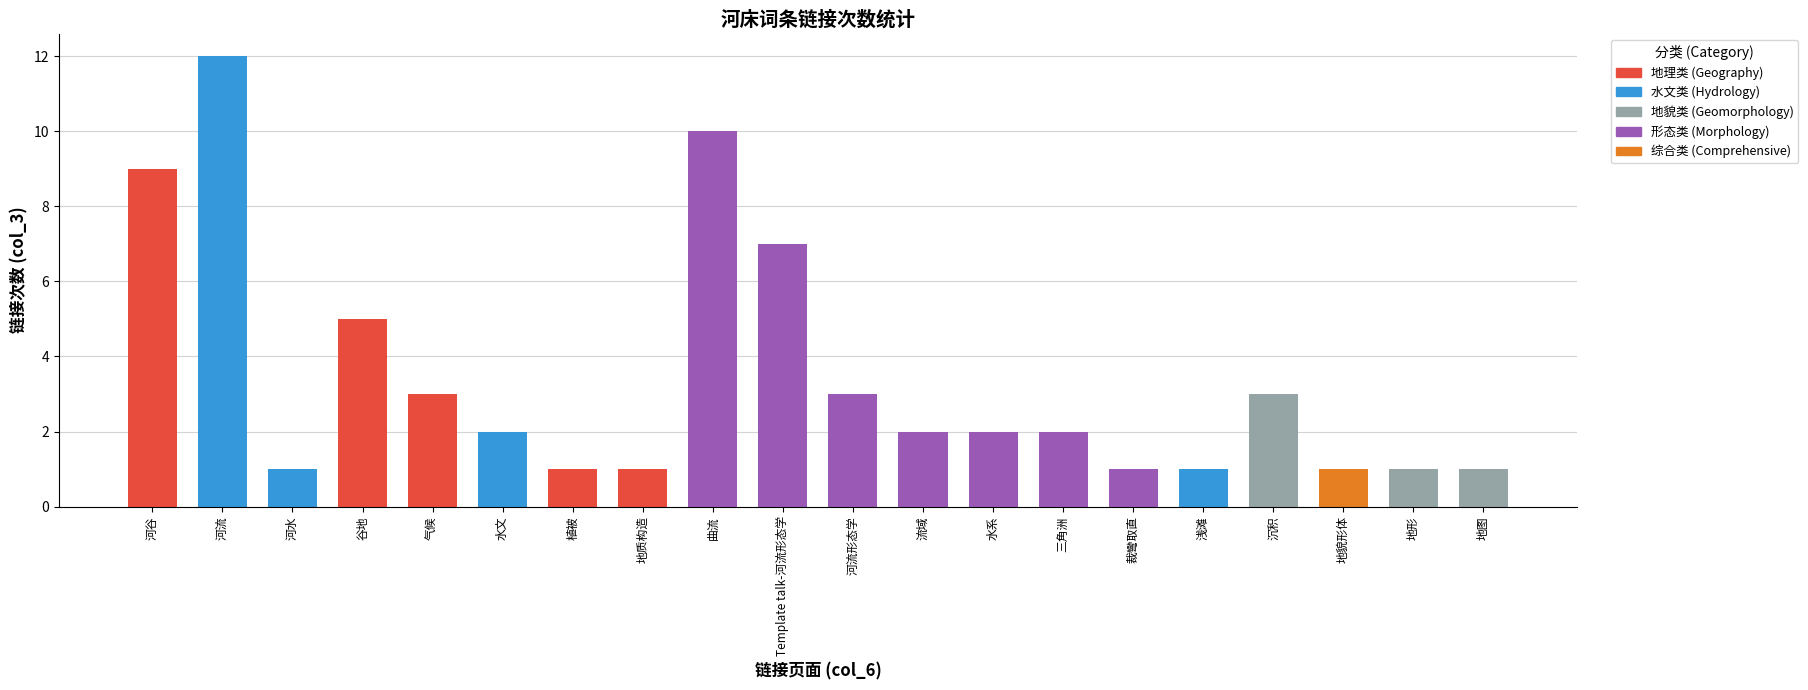

What position from the right is 气候?

16